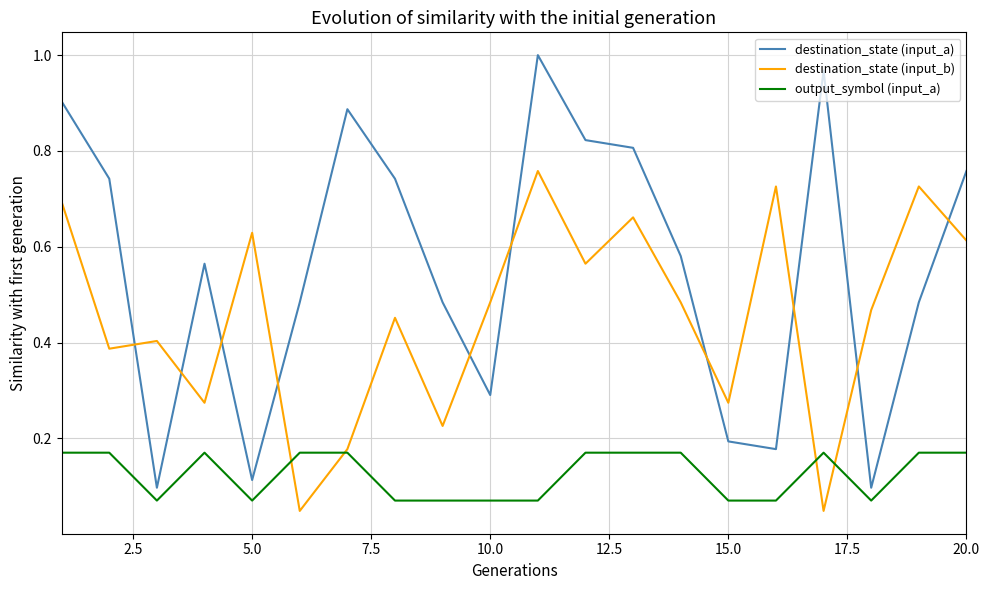

Which series has the largest total across all categories?

destination_state (input_a)